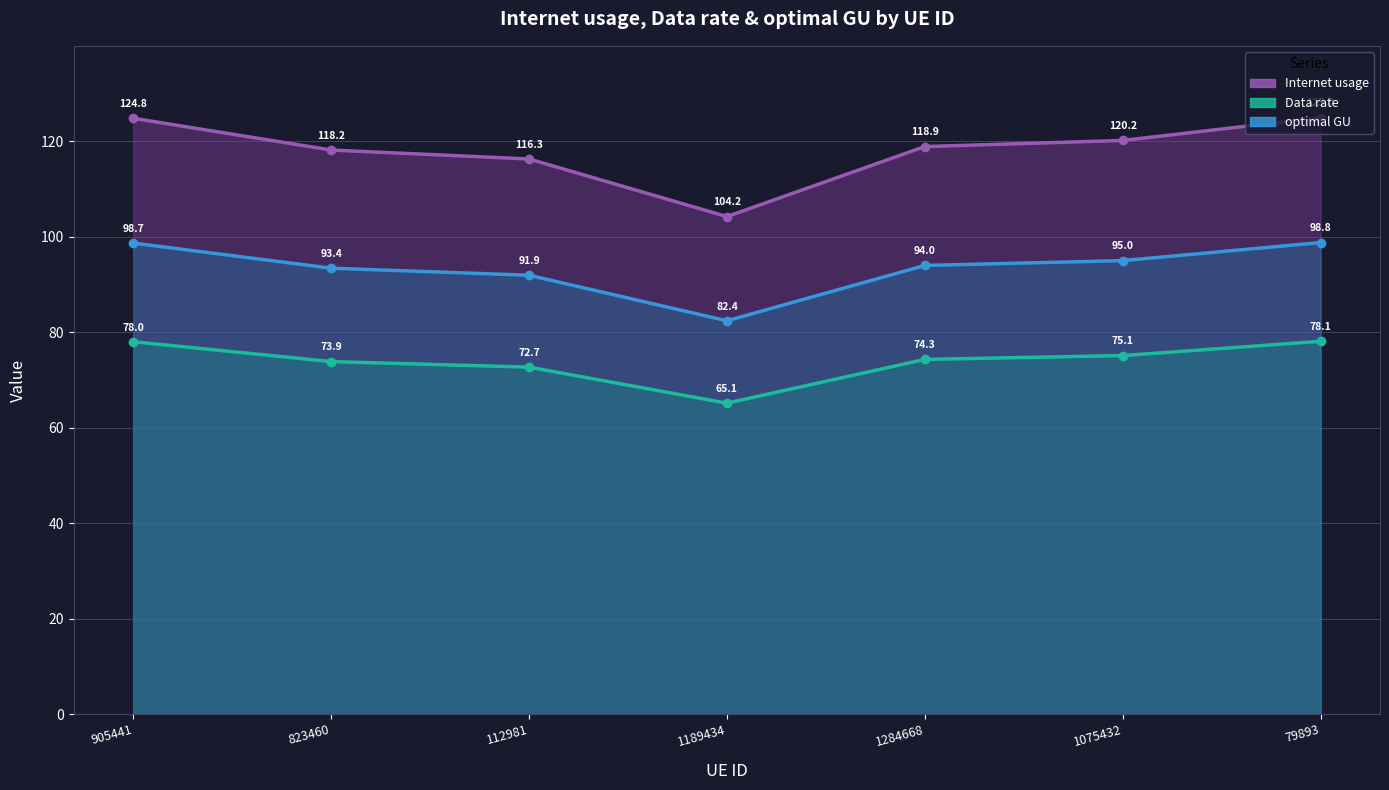

The value of Internet usage at 1189434 is 104.2. True or false?

True